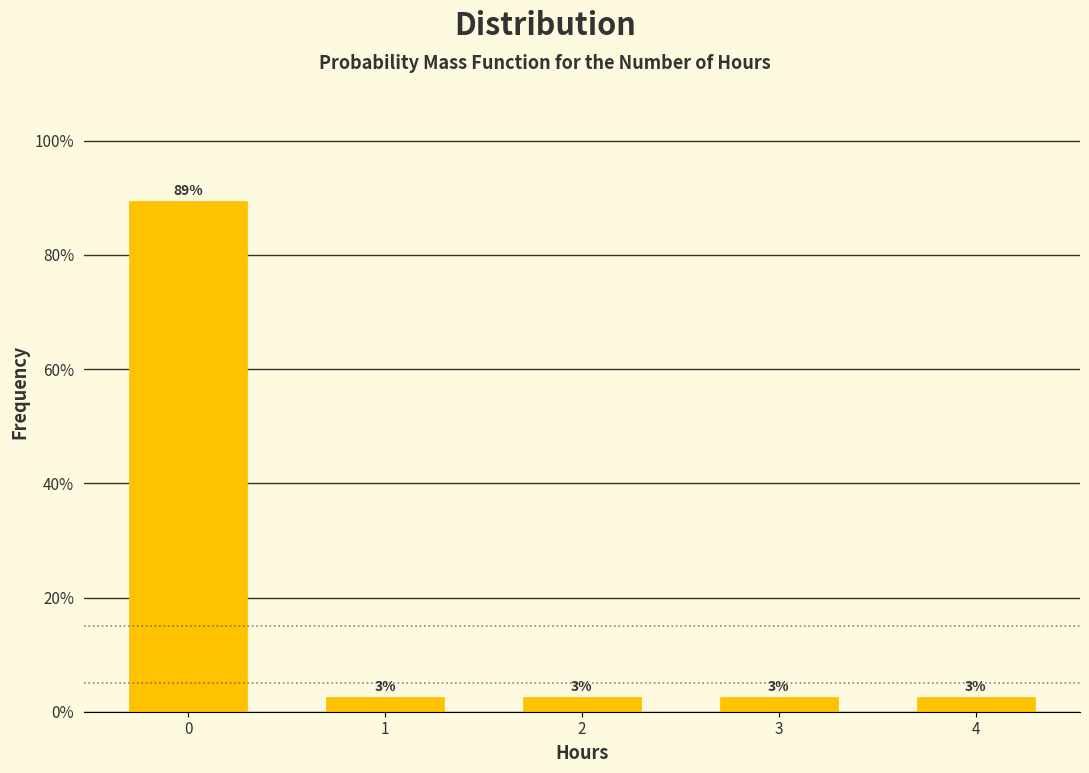

Are the bars horizontal?

No